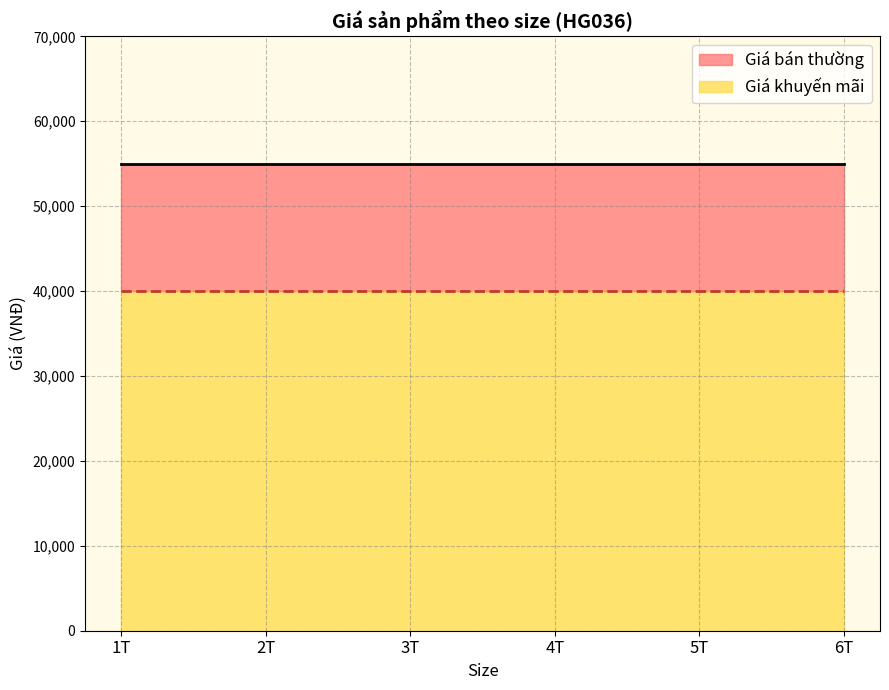

What is the label of the 2nd point from the left?

2T